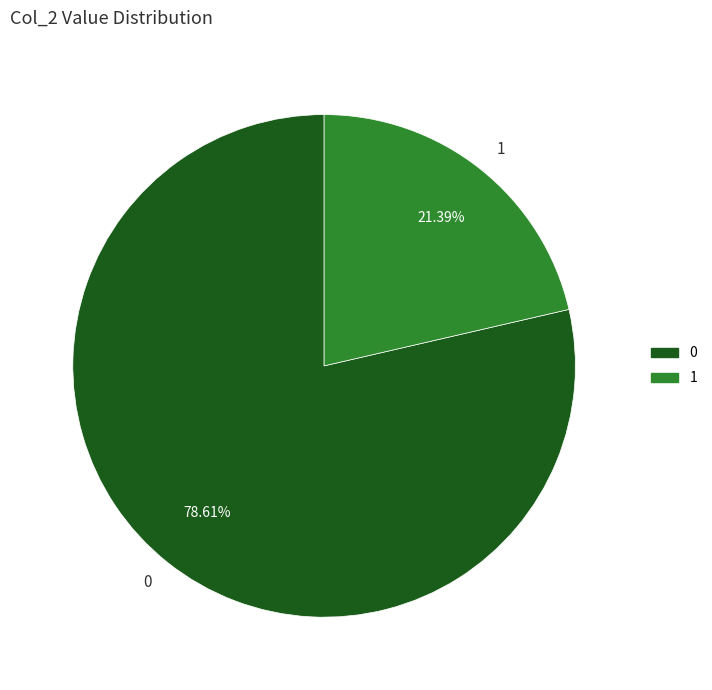

How many slices are in this pie chart?

2